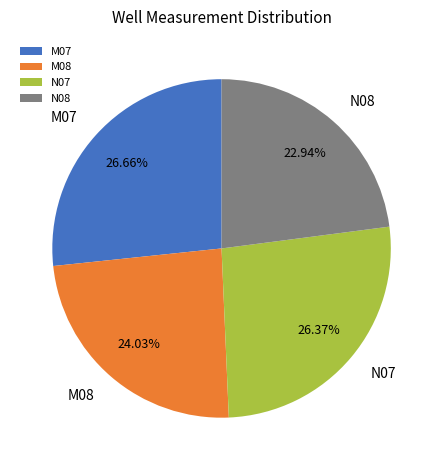

Count the number of slices in the pie.

4